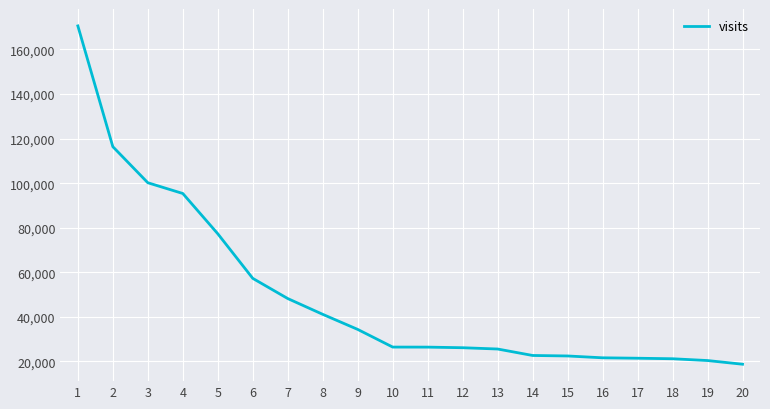

Where is the data nearest to the value 94648?

4